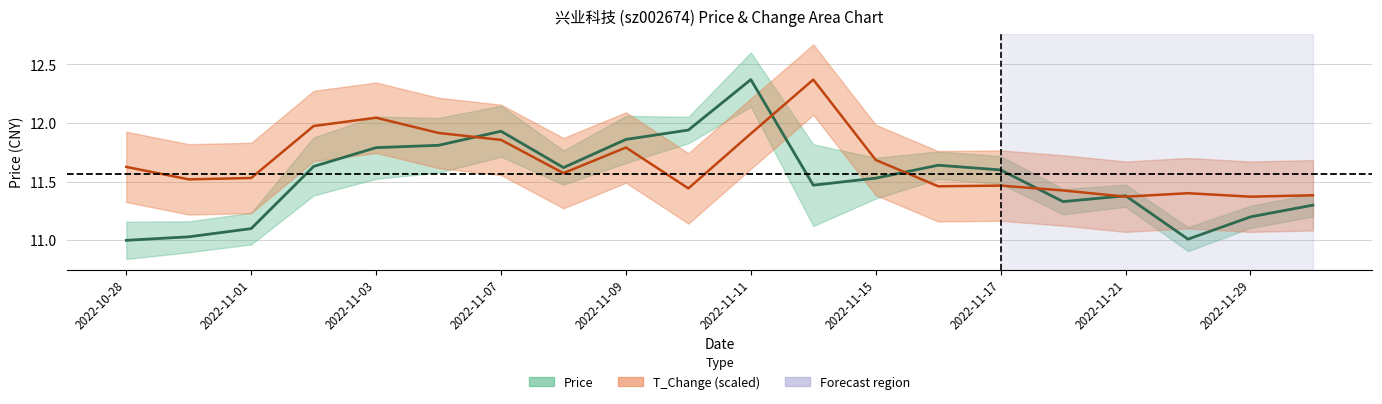

At which label does price reach its minimum?

2022-10-28